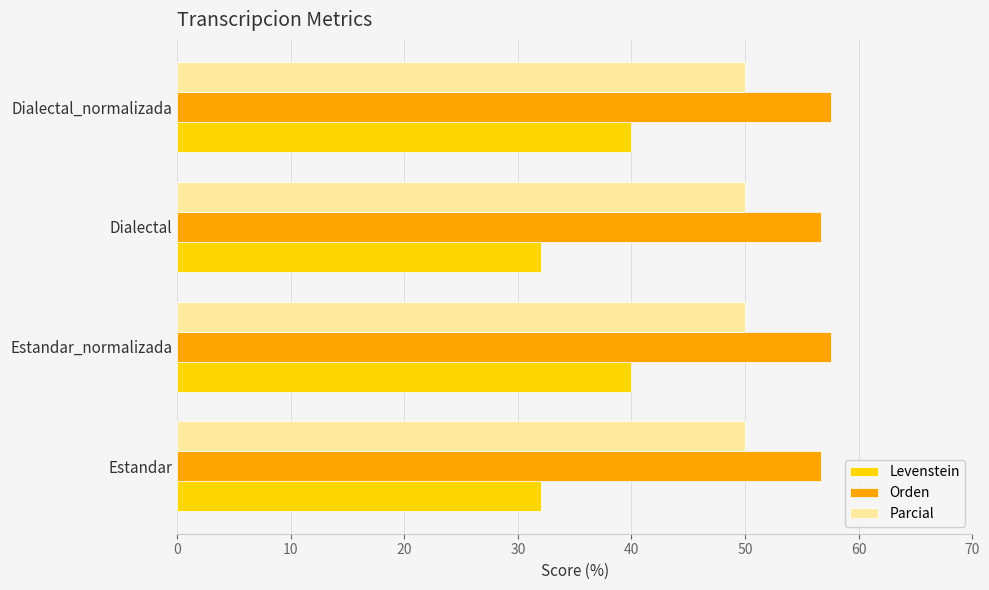

True or false: Orden has a value of 56.7 at Estandar.

True